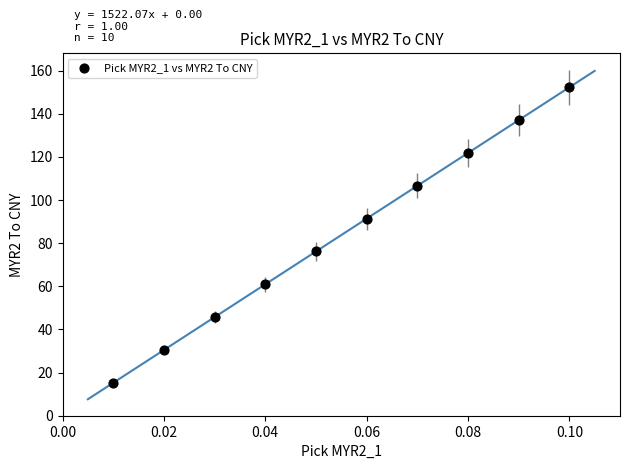

What is the average Y value?

83.7